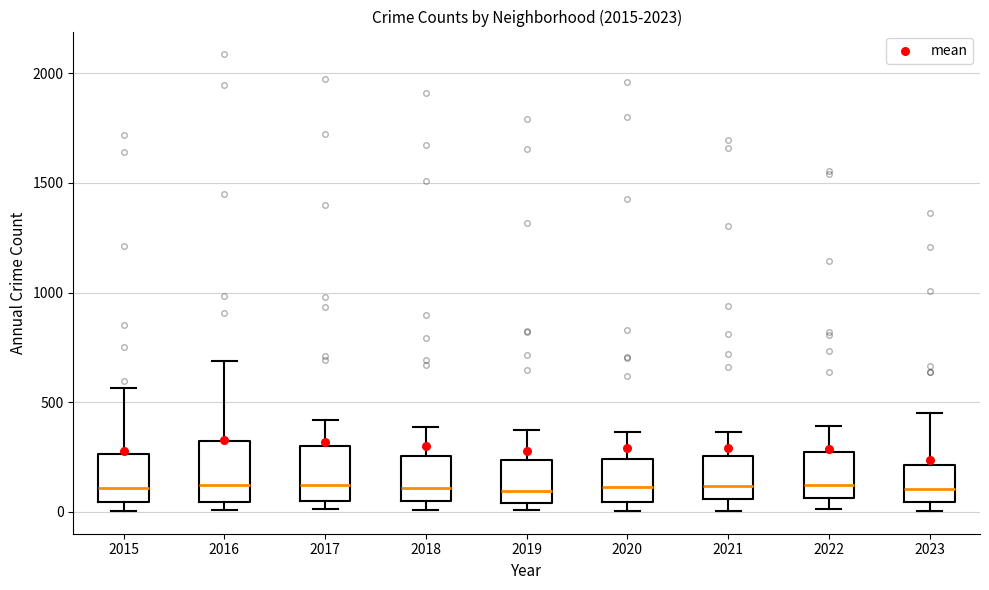

Where is the upper edge of the box at x = 2017 on the y-axis? The values are not printed on the chart, so give them approximately, as read against the axis.

300